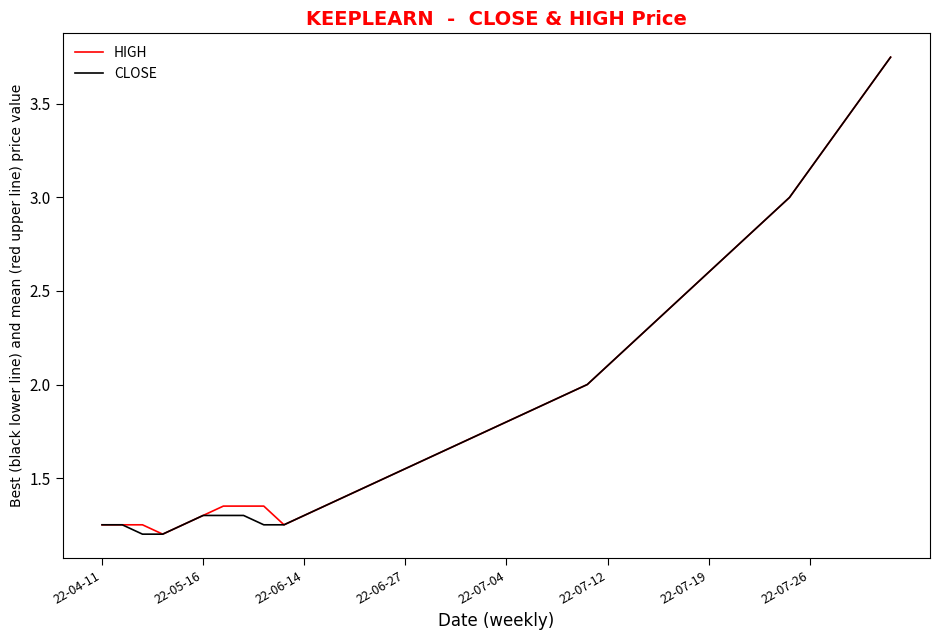

What are all the series names shown in the legend?

HIGH, CLOSE